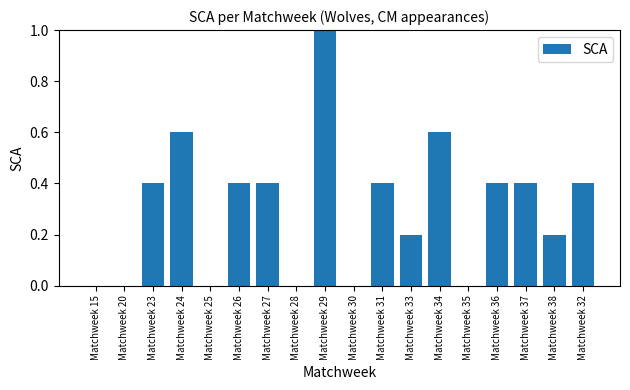

The chart shows a value of 0.7 at Matchweek 32. True or false?

False